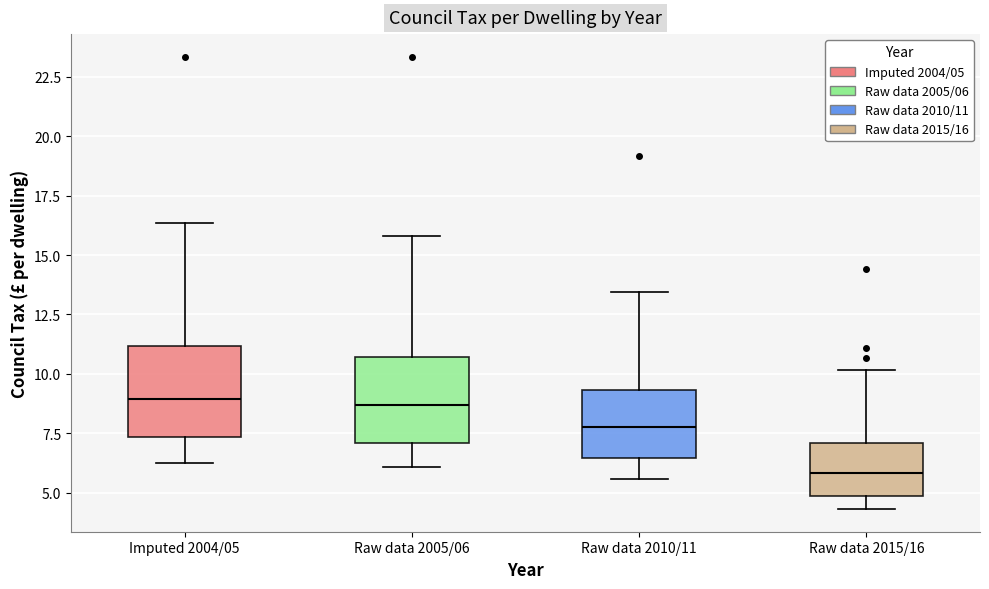

Where does the median line of the box for Imputed 2004/05 sit on the y-axis? The values are not printed on the chart, so give them approximately, as read against the axis.

9.0